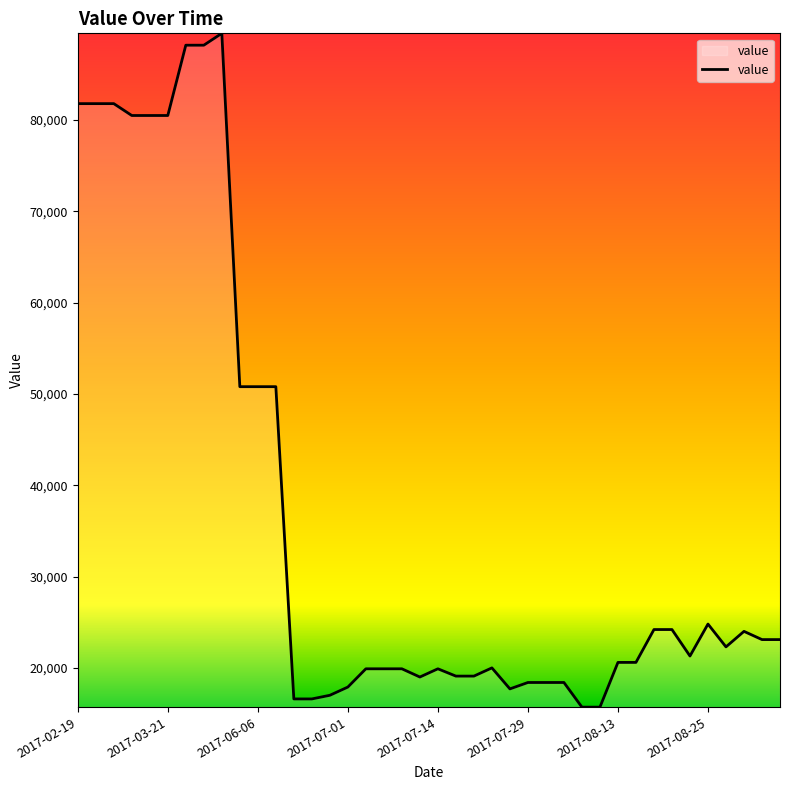

What is the difference between the maximum and minimum values?

73800